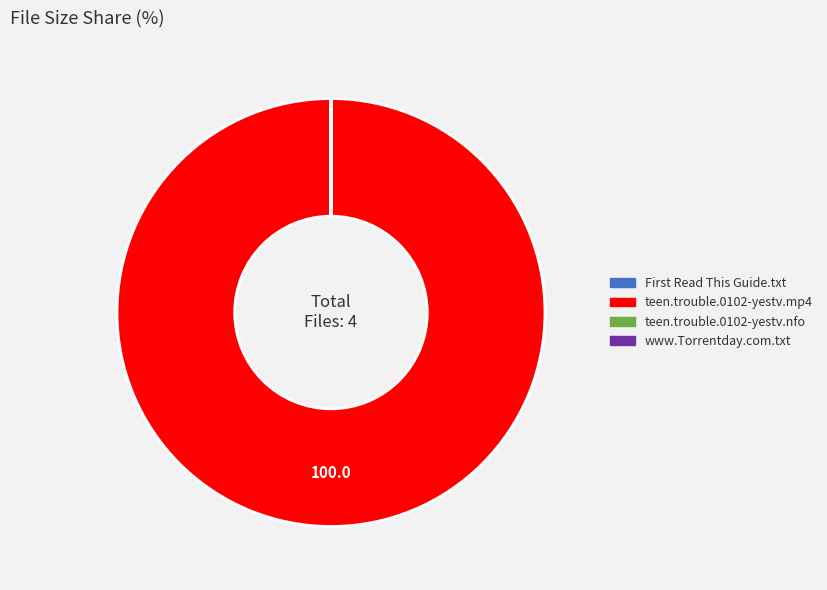

What is the majority slice?

teen.trouble.0102-yestv.mp4